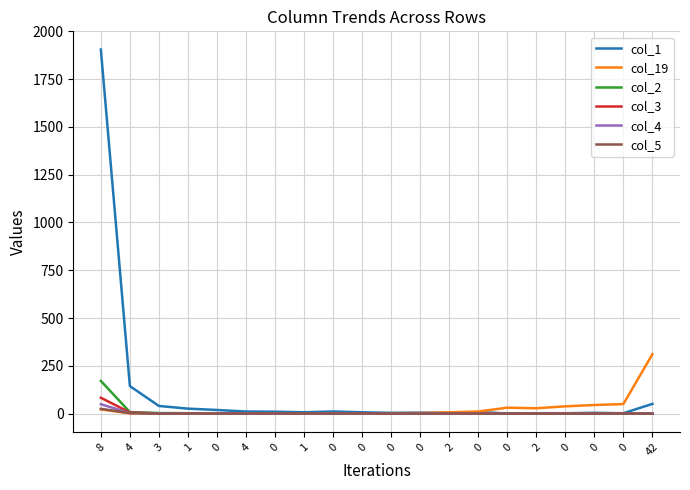

Reading left to right, transcribe all the data shown in this chart.

col_1: 1905	144	40	26	19	11	10	7	11	7	4	5	4	8	1	2	2	4	2	51
col_19: 22	1	0	0	1	0	0	0	0	1	2	3	7	11	31	28	38	45	50	311
col_2: 171	8	3	2	2	1	1	0	1	1	0	0	0	0	0	0	0	0	0	0
col_3: 83	6	1	1	2	0	1	0	2	2	0	0	0	0	0	0	0	0	0	0
col_4: 49	3	2	1	1	0	1	1	0	1	0	1	0	0	0	0	0	0	0	1
col_5: 25	3	0	1	0	0	1	1	0	1	0	0	0	0	0	0	0	0	0	0